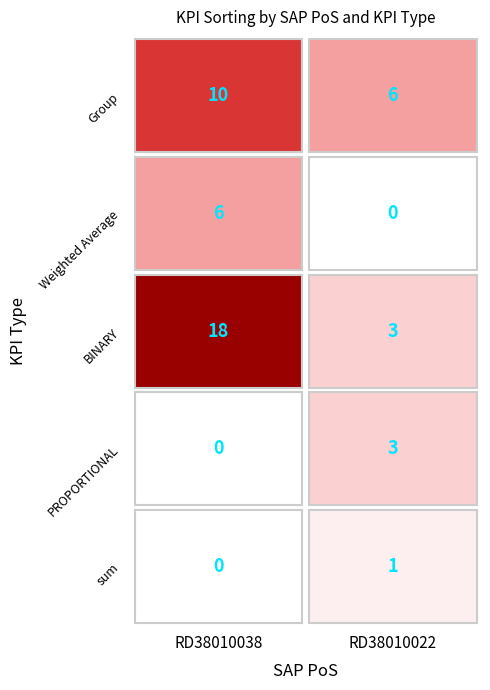

Read the RD38010038 value at 17, to the nearest 10.

20